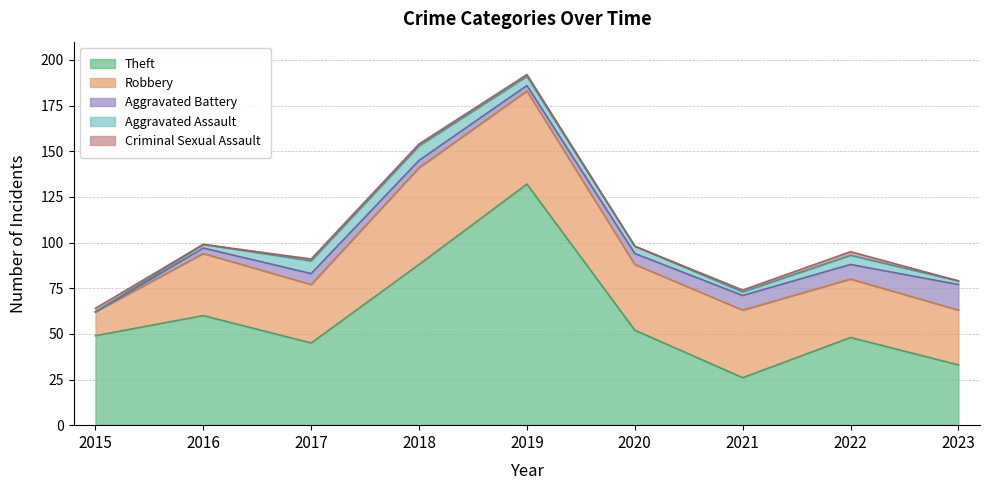

Between 2018 and 2021, which is larger?

2018